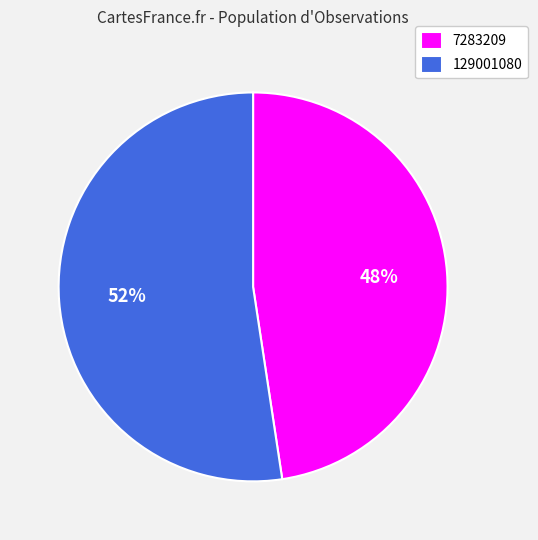

Rank the categories by value from highest to lowest.

129001080, 7283209